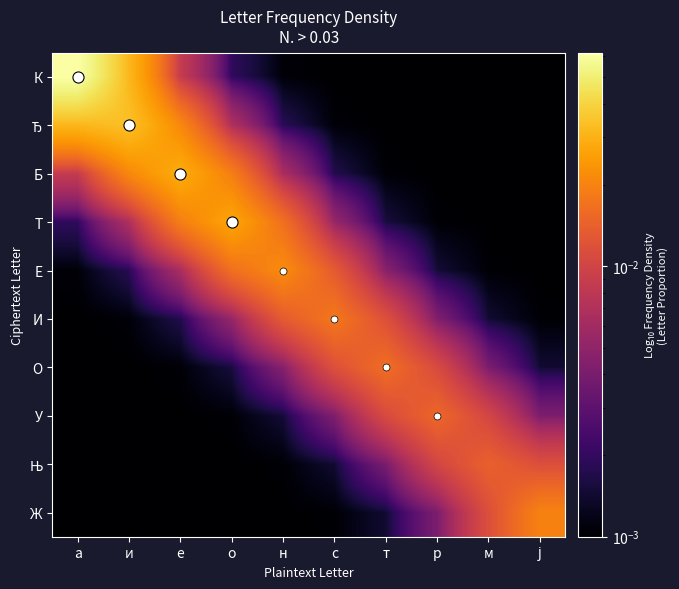

Which label corresponds to the smallest value in the chart?

р